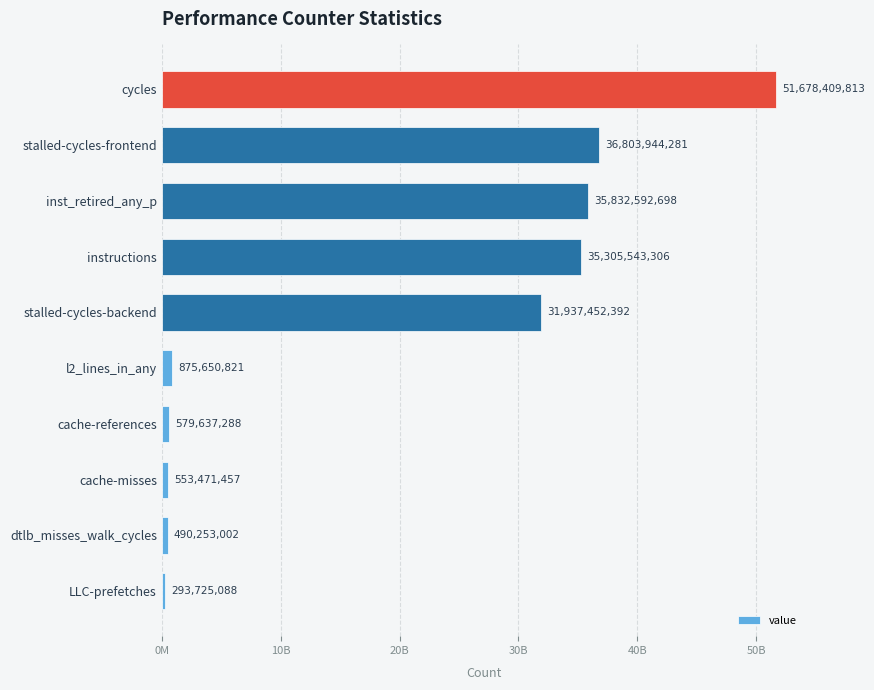

Does the chart contain any negative values?

No